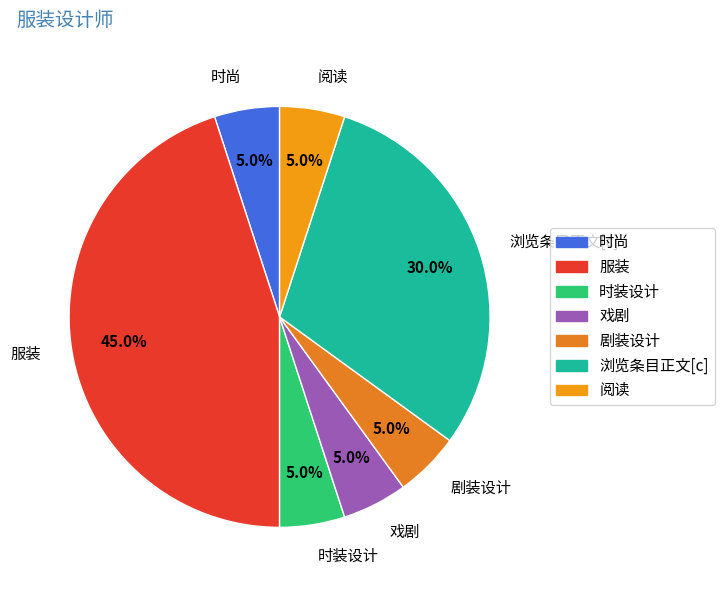

Does 时尚 account for over 50% of the chart?

No